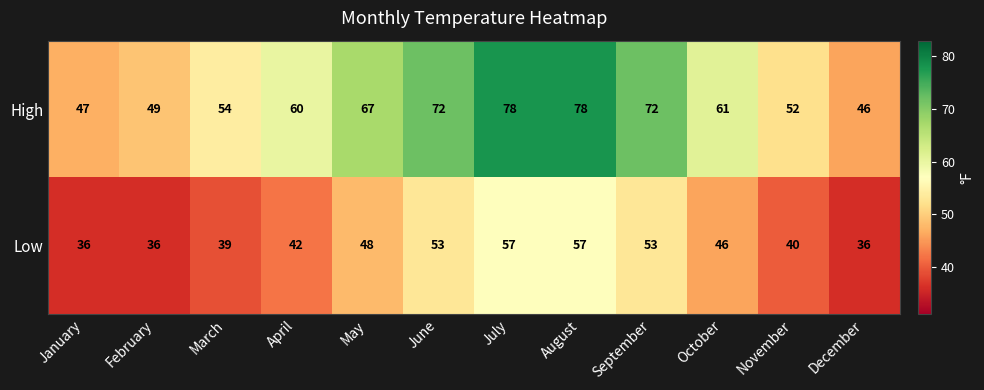

What is the greatest value displayed?

78